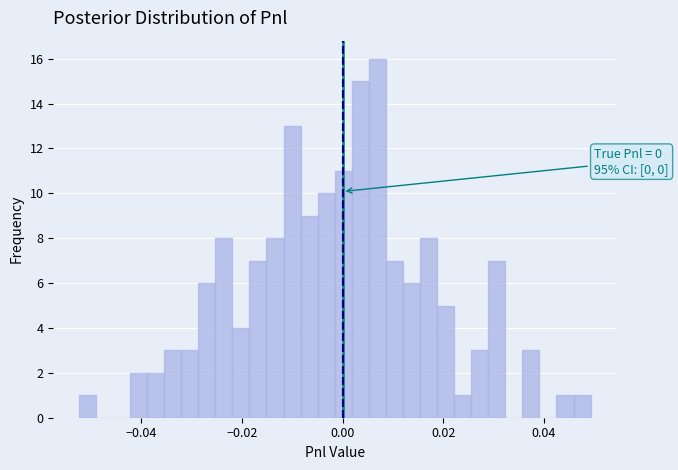

Read against the x-axis, roughly where is the centre of the tallest bar?

0.006